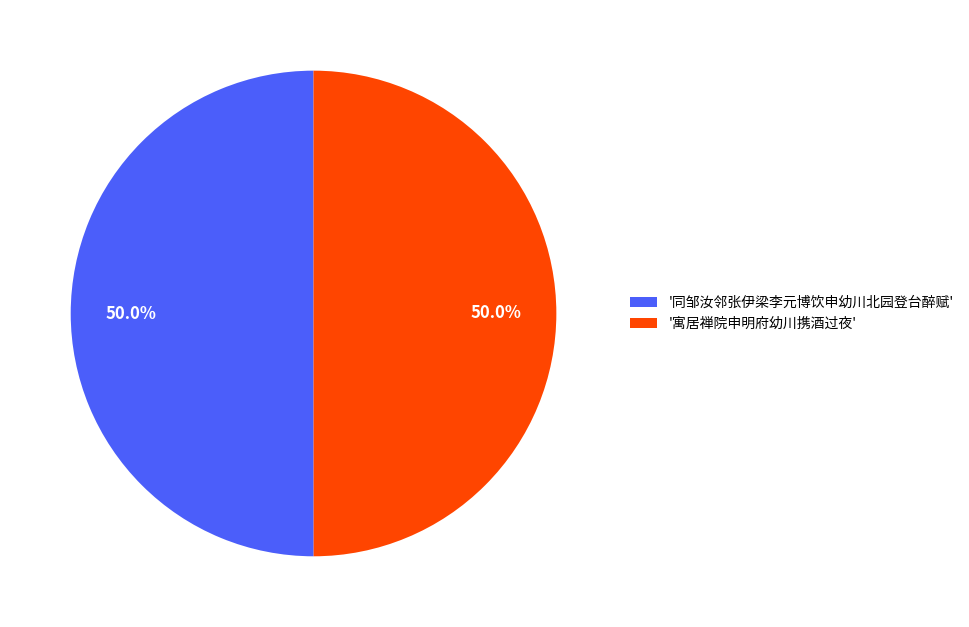

What is the total percentage of '同邹汝邻张伊梁李元博饮申幼川北园登台醉赋' and '寓居禅院申明府幼川携酒过夜'?

100.0%